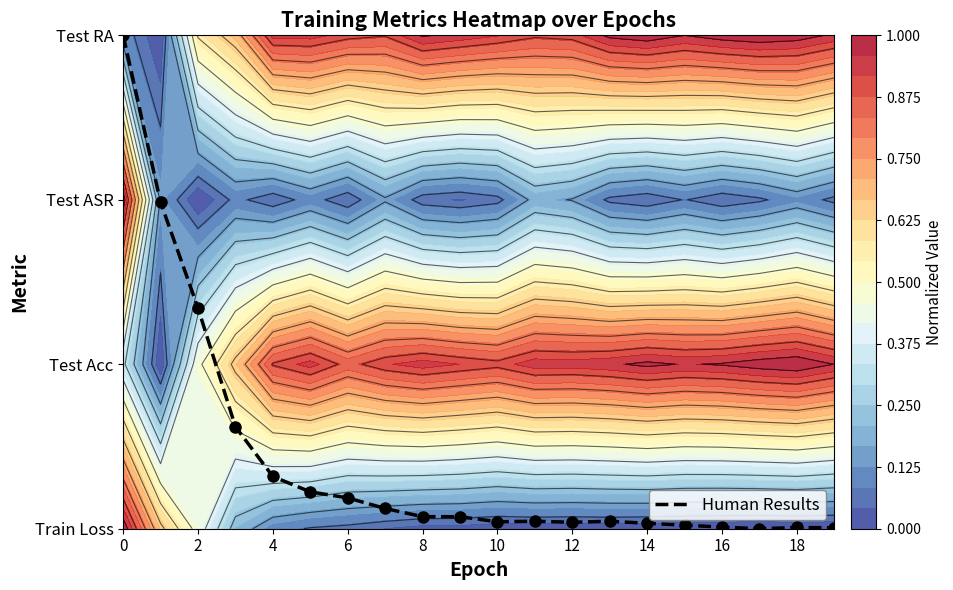

What is the average value?

0.4